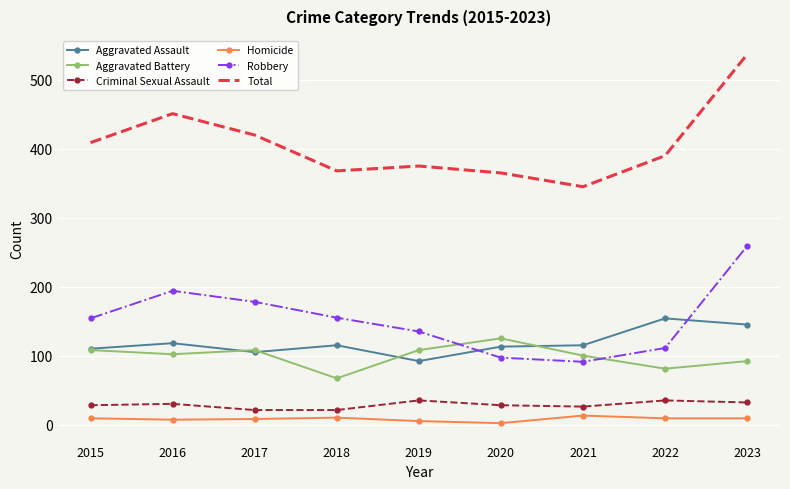

What is the spread (max minus min) of values at 2022?

381